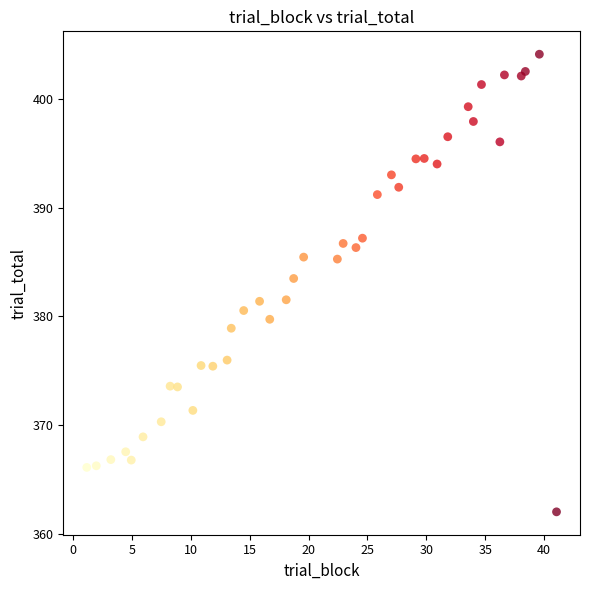

What Y value in the scatter plot is closest to 383?

383.5